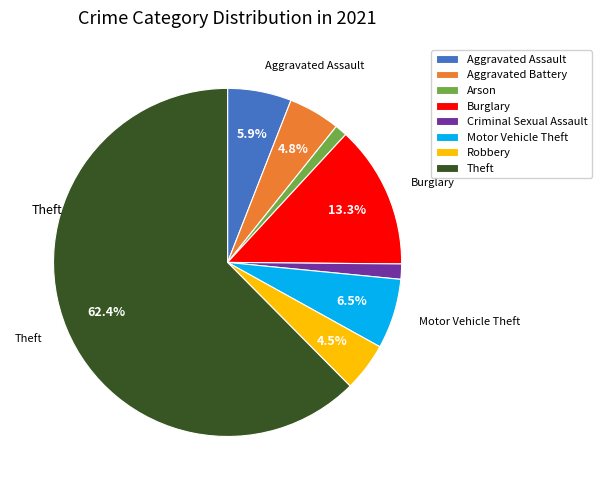

Between Motor Vehicle Theft and Burglary, which is larger?

Burglary